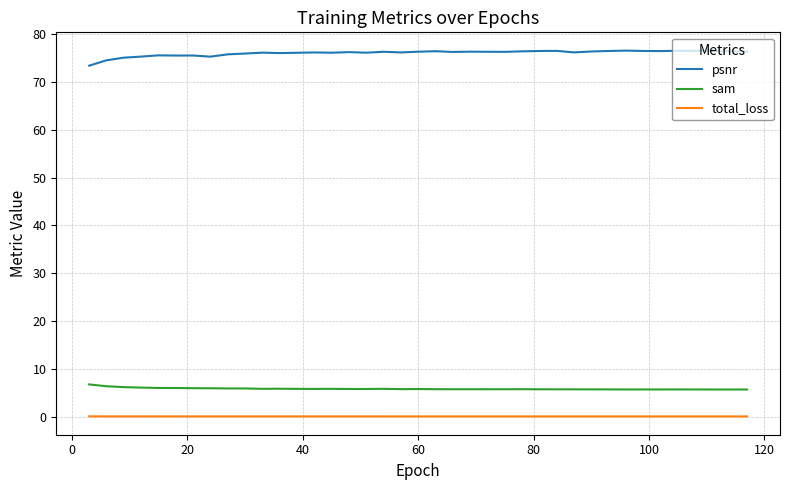

Which series has the largest total across all categories?

psnr